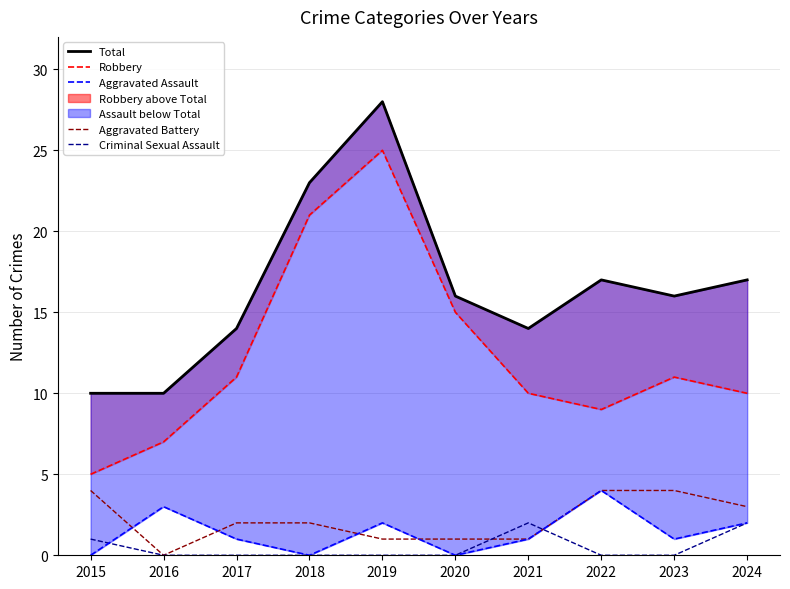

What is the difference between the Total values at 2022 and 2018?

6